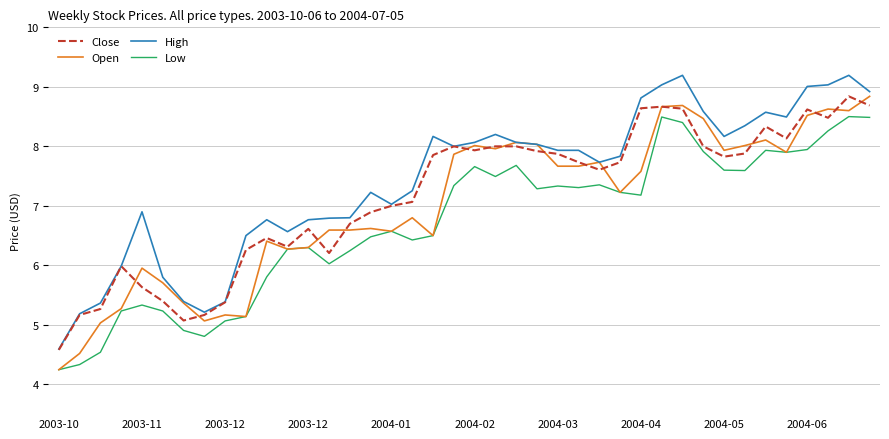

How many lines are shown in the chart?

4